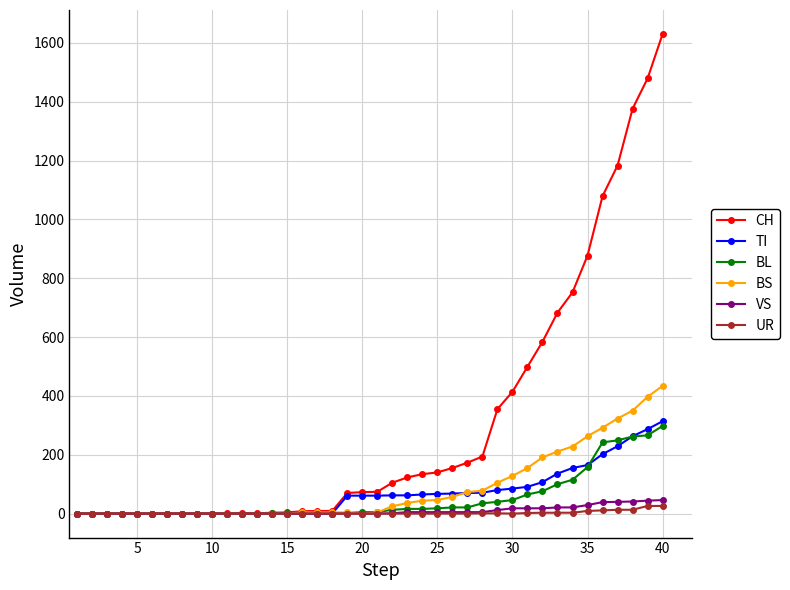

What is the sum of all BS values?

3456